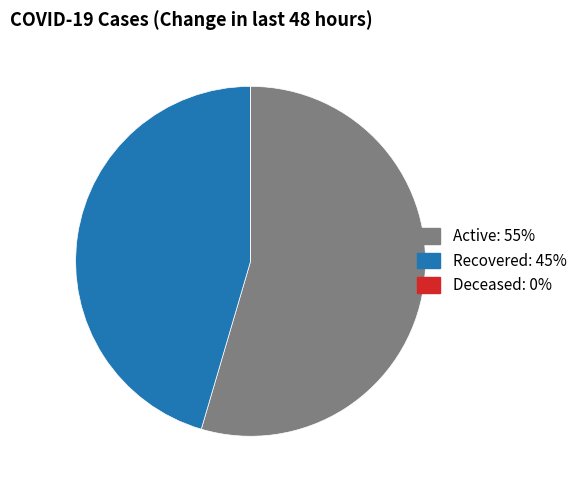

What is the ratio of the value at Active to the value at Recovered?

1.2